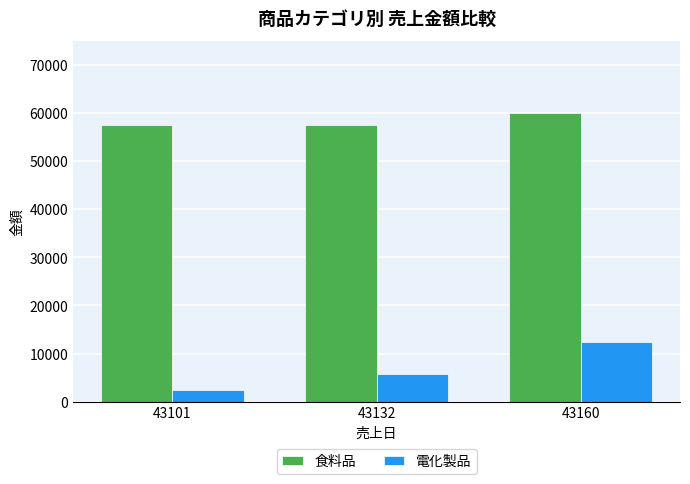

Rank the categories by 電化製品 value from lowest to highest.

43101, 43132, 43160